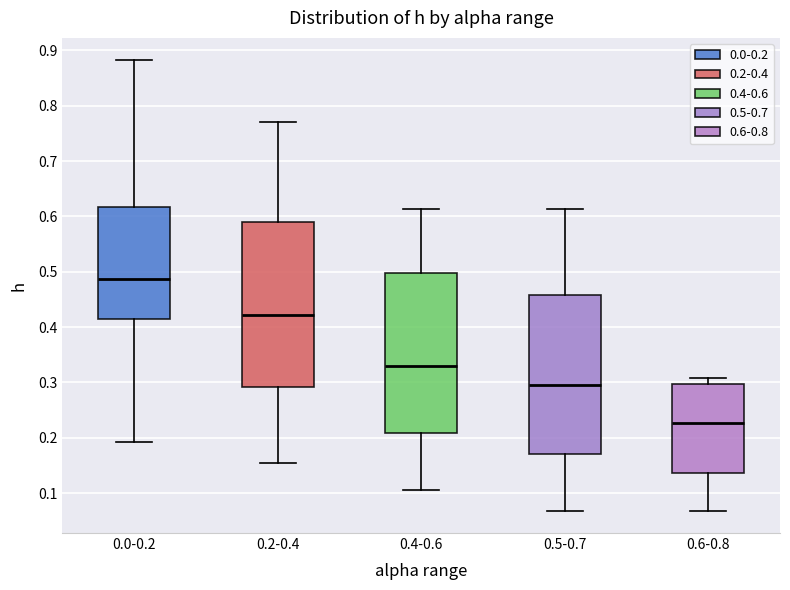

Where does the lower whisker of the box for 0.4-0.6 end on the y-axis? The values are not printed on the chart, so give them approximately, as read against the axis.

0.11